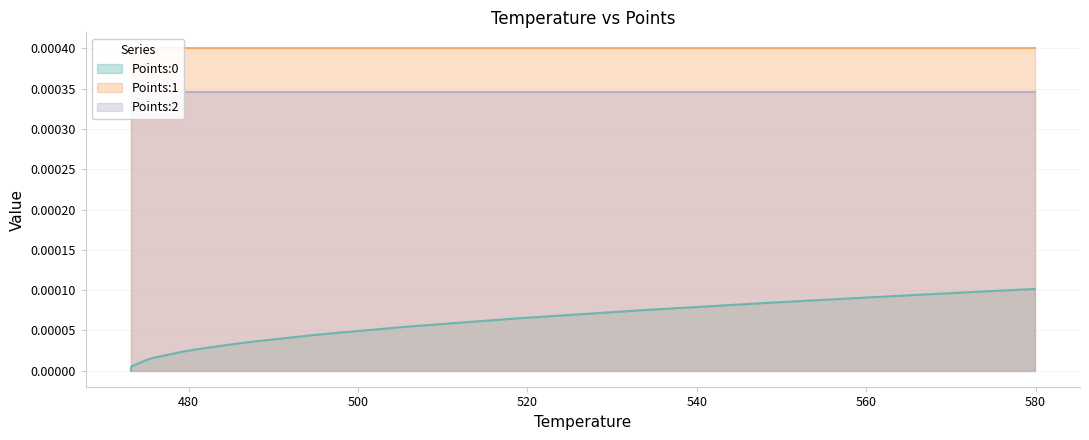

Which series has the largest range (max minus min)?

Points:0